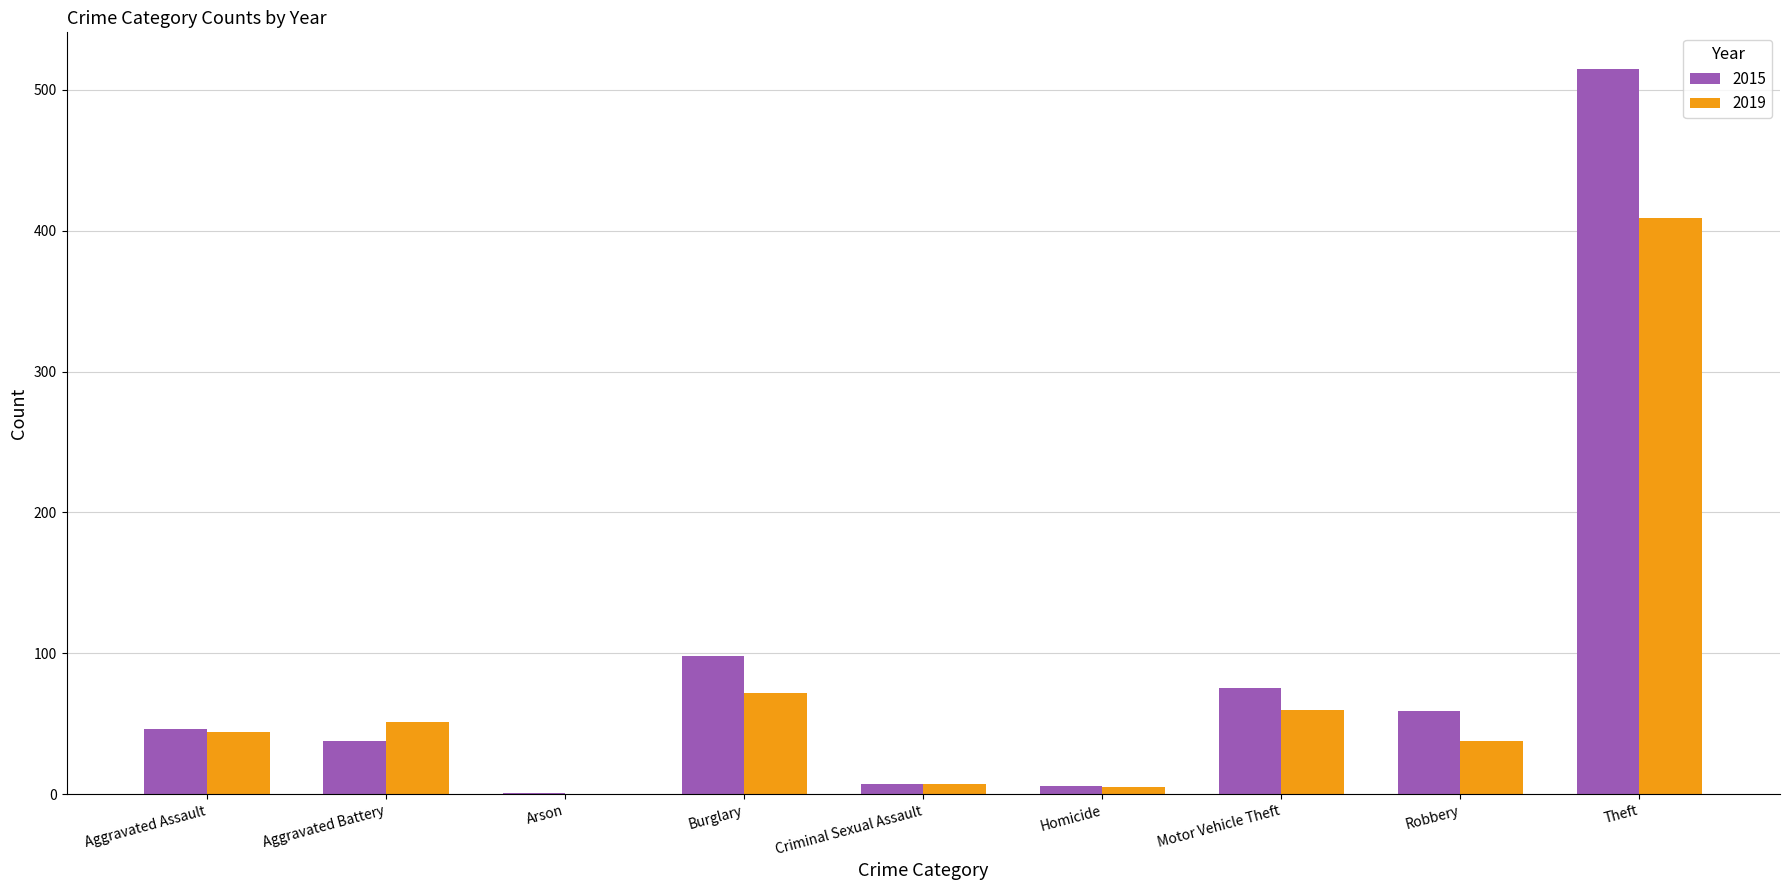

Is the value of 2015 at Homicide greater than the value of 2019 at Aggravated Assault?

No